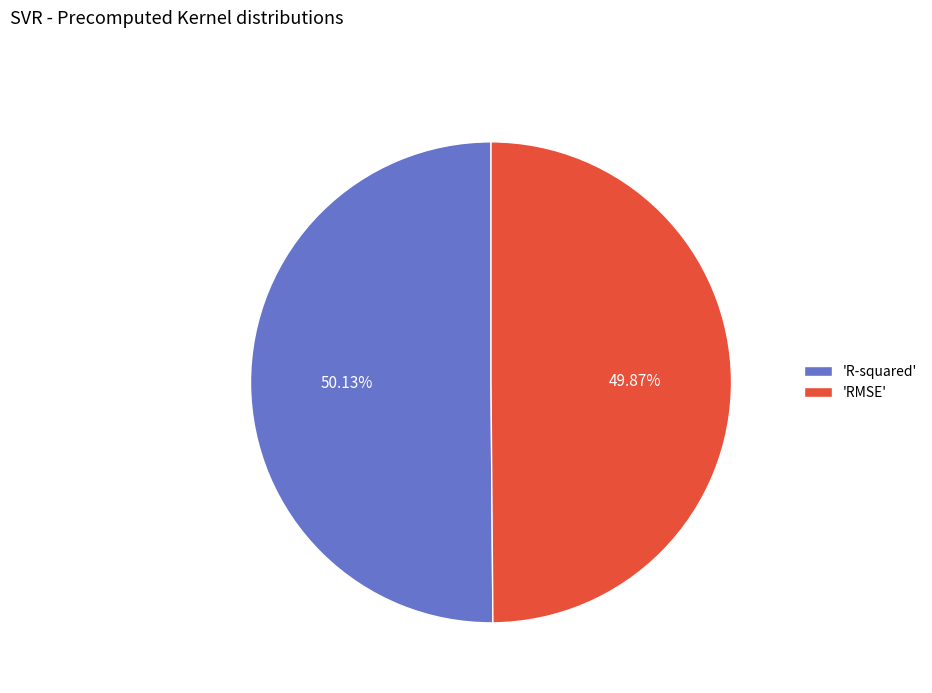

Do 'RMSE' and 'R-squared' together represent more than half of the pie?

Yes